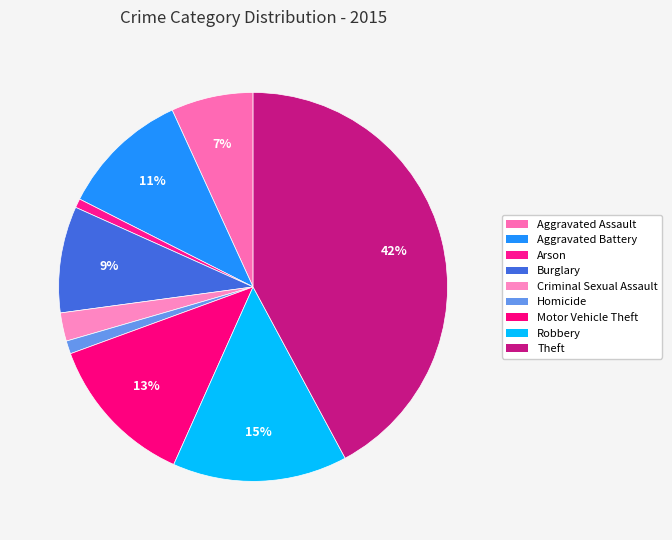

Count the number of slices in the pie.

9